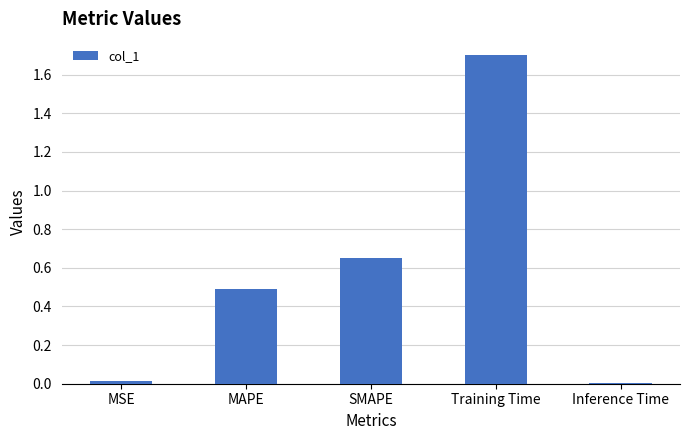

What is the sum of all values?

2.9